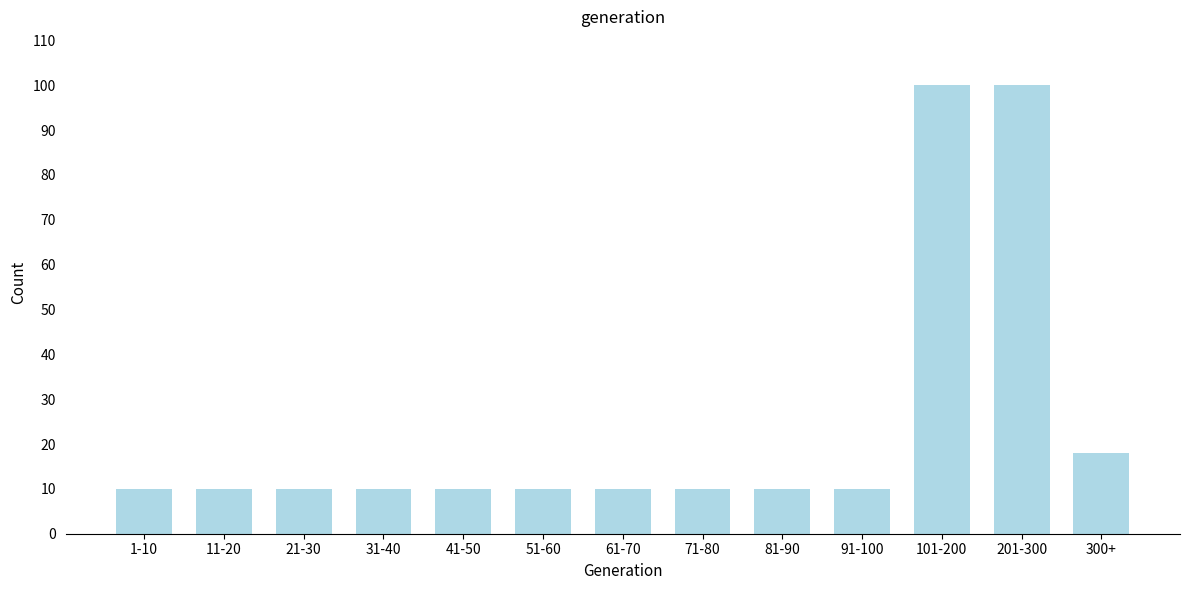

Reading left to right, what are all the values shown in this chart?

10	10	10	10	10	10	10	10	10	10	100	100	18